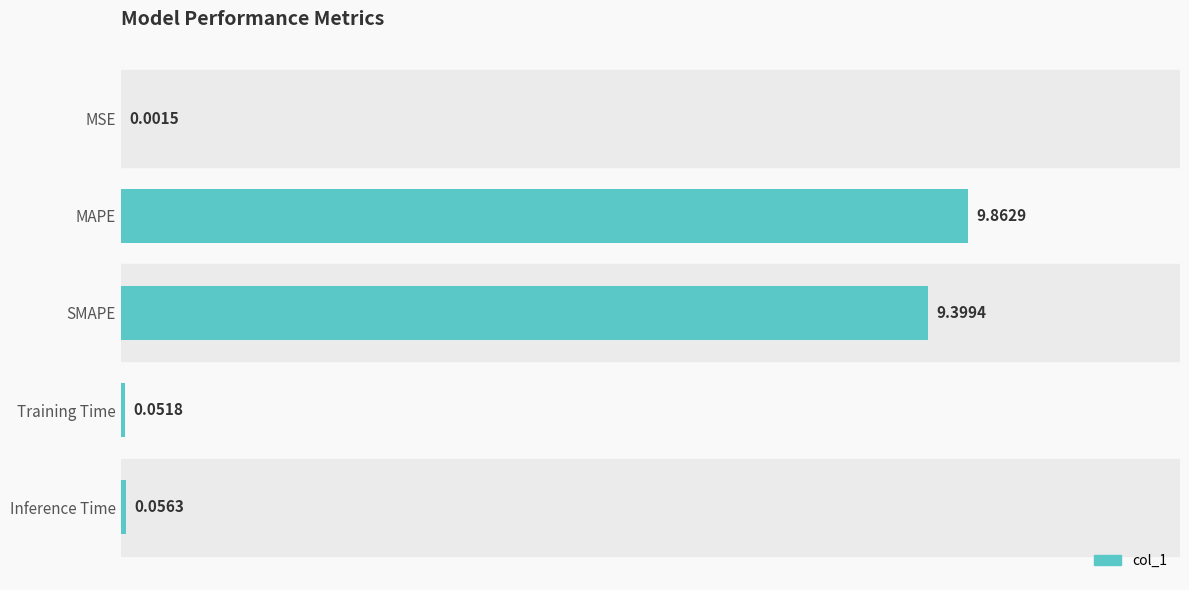

Where is the data nearest to the value 4?

Inference Time